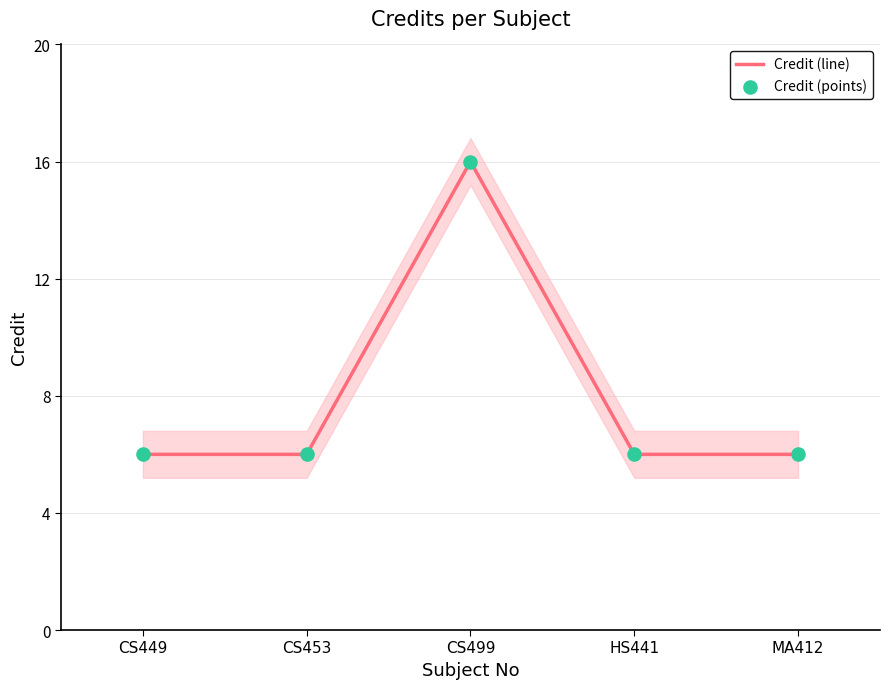

At which category is the sum across all series the highest?

CS499